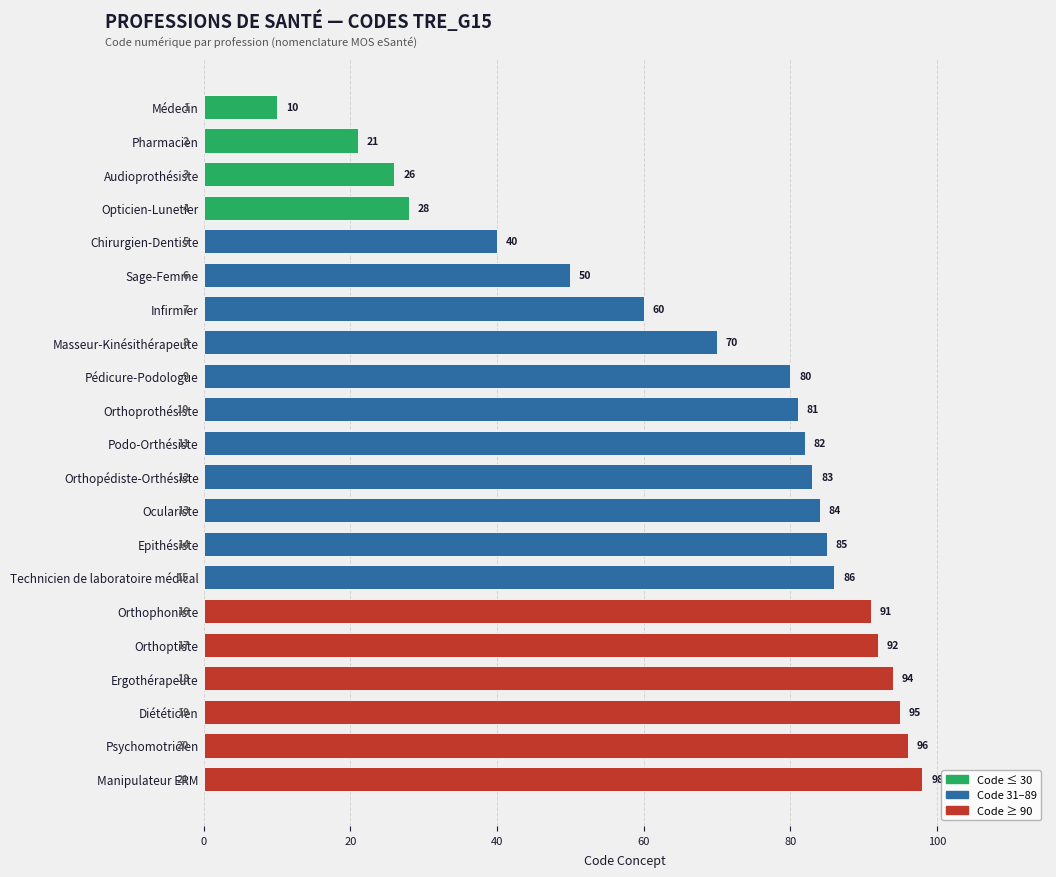

What is the value of the 10th bar from the top?

81